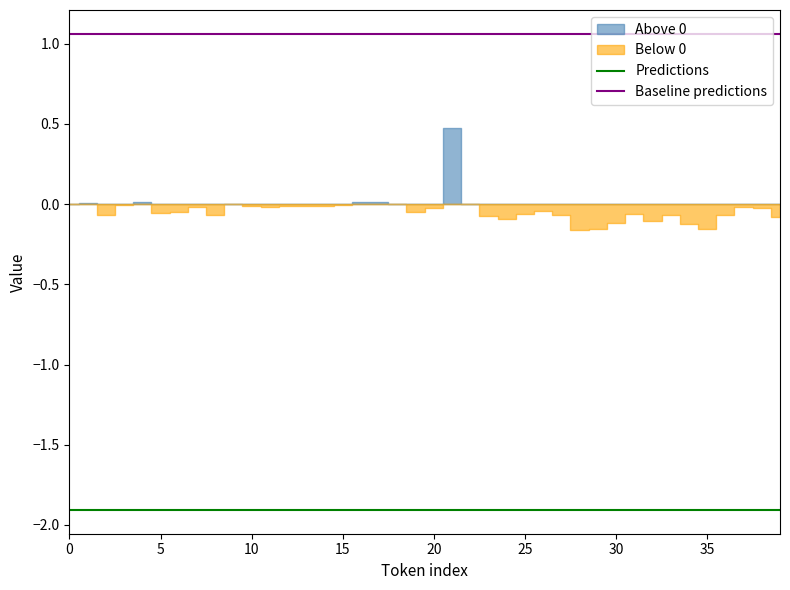

Is the value of Baseline predictions at 26 greater than the value of Predictions at 35?

Yes